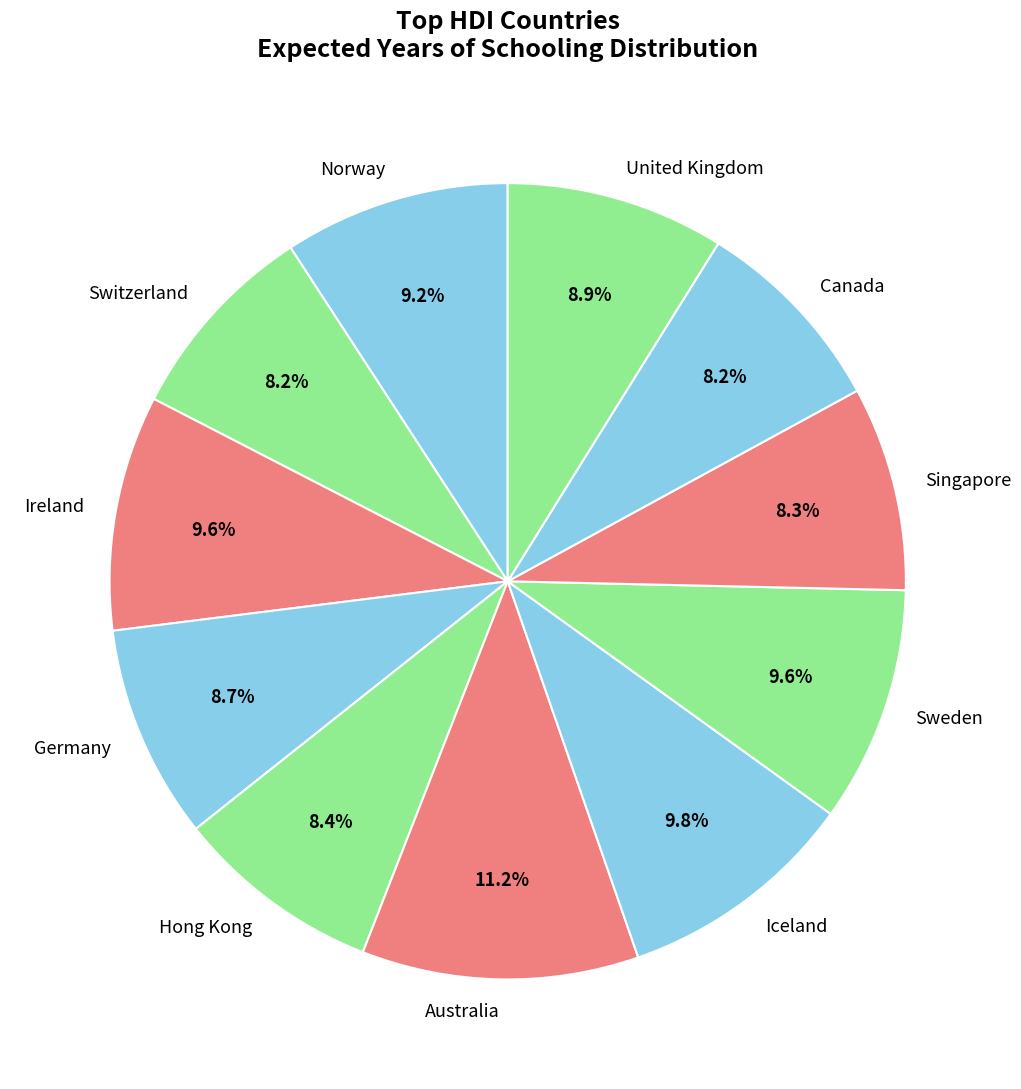

What is the largest slice in the pie chart?

Australia